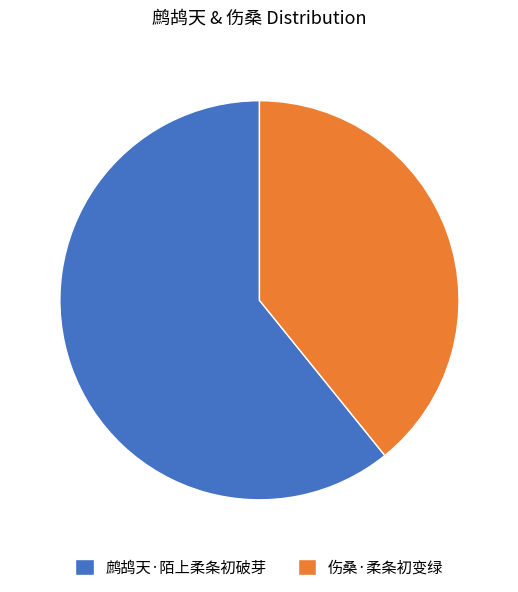

Which category has the biggest portion of the pie?

鹧鸪天·陌上柔条初破芽